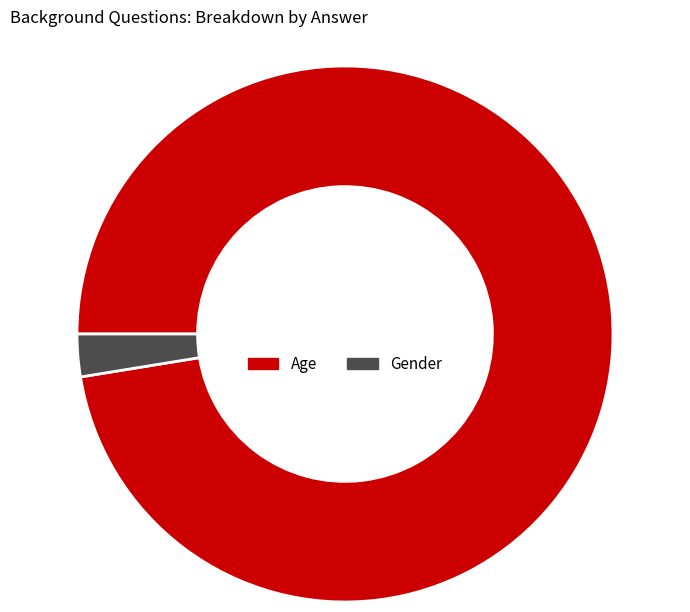

How many segments does this pie chart have?

2